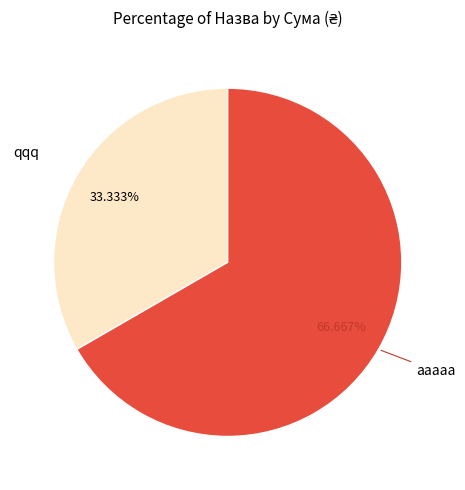

What is the largest slice in the pie chart?

aaaaa